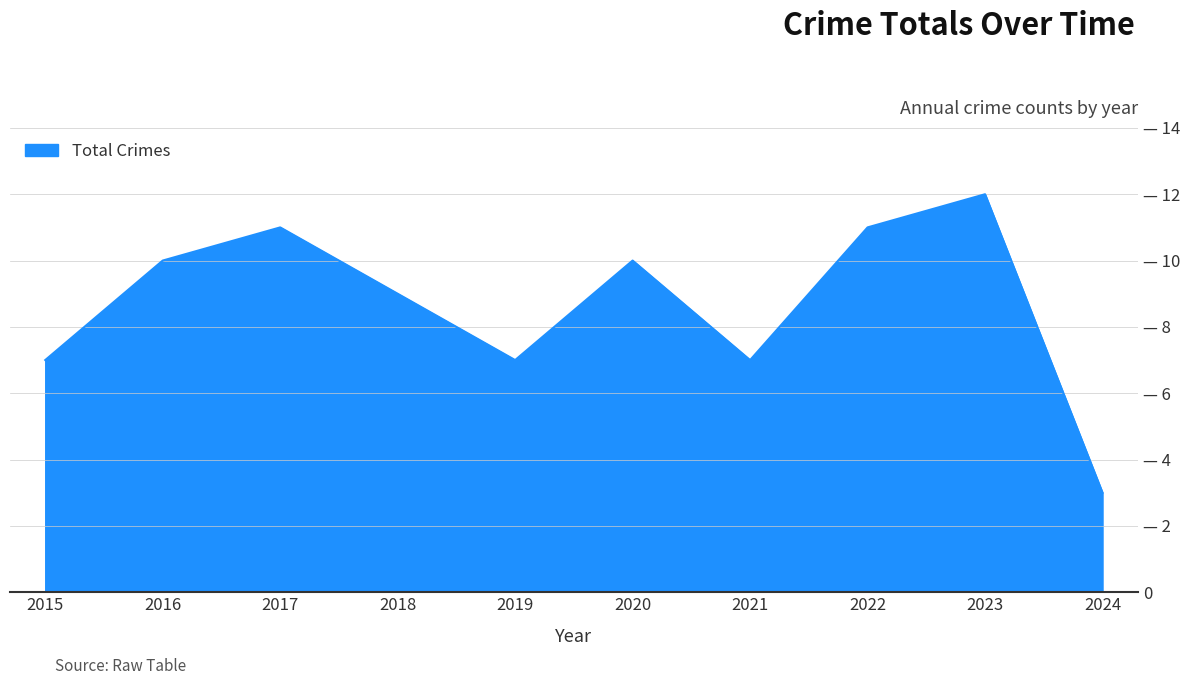

Where is the data nearest to the value 7?

2015